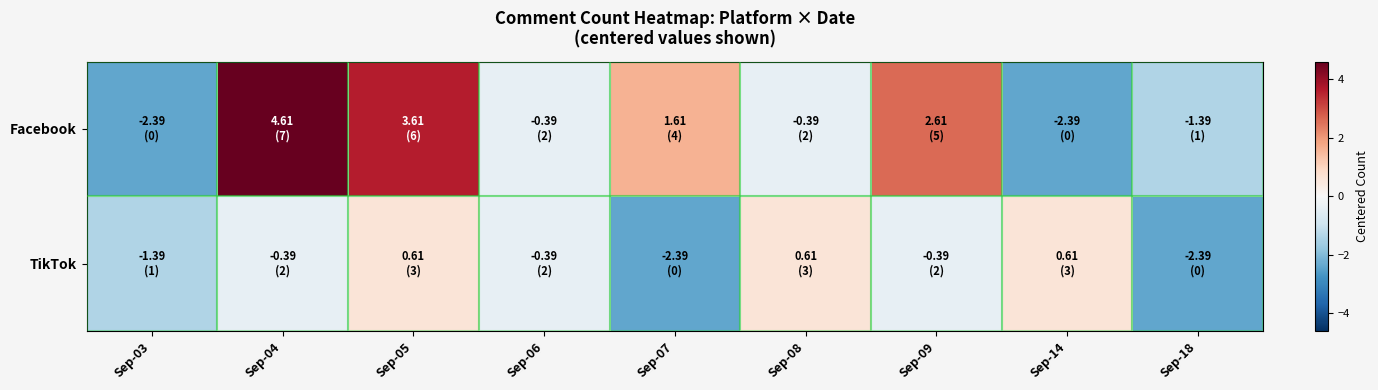

Reading left to right, list all the values displayed in this chart.

TikTok: Sep-03=-1.4	Sep-04=-0.4	Sep-05=0.6	Sep-06=-0.4	Sep-07=-2.4	Sep-08=0.6	Sep-09=-0.4	Sep-14=0.6	Sep-18=-2.4
Facebook: Sep-03=-2.4	Sep-04=4.6	Sep-05=3.6	Sep-06=-0.4	Sep-07=1.6	Sep-08=-0.4	Sep-09=2.6	Sep-14=-2.4	Sep-18=-1.4